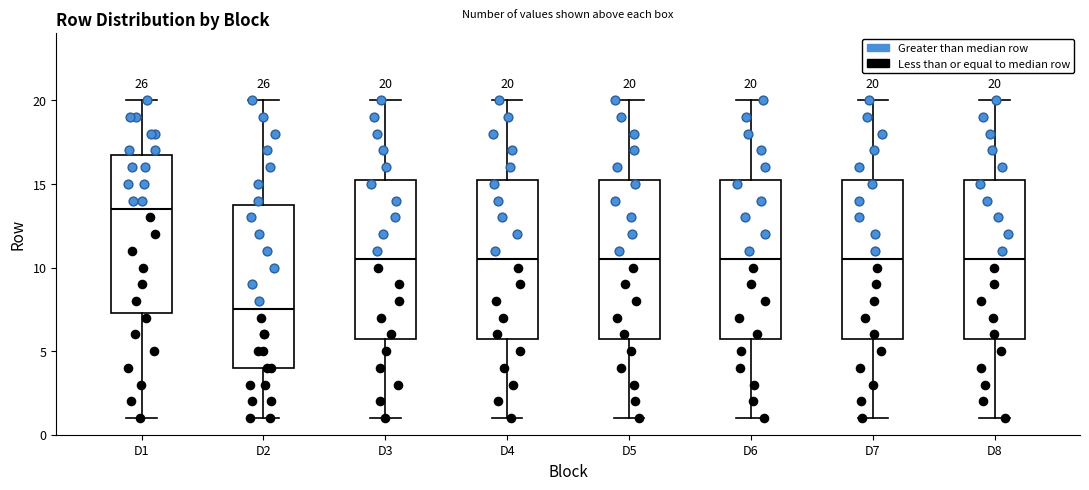

Which box's median line is the lowest?

D2